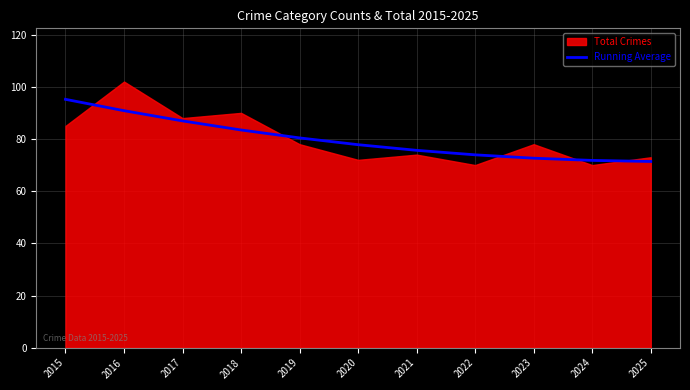

Where does the data first go above 77?

2015